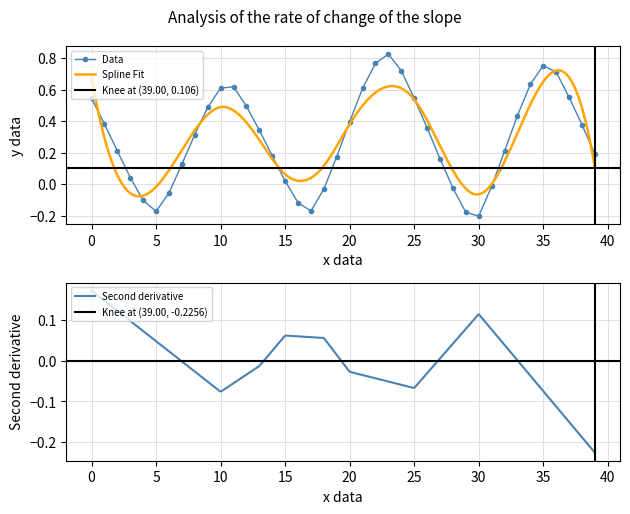

What is the value of the 24th point from the left?

0.8